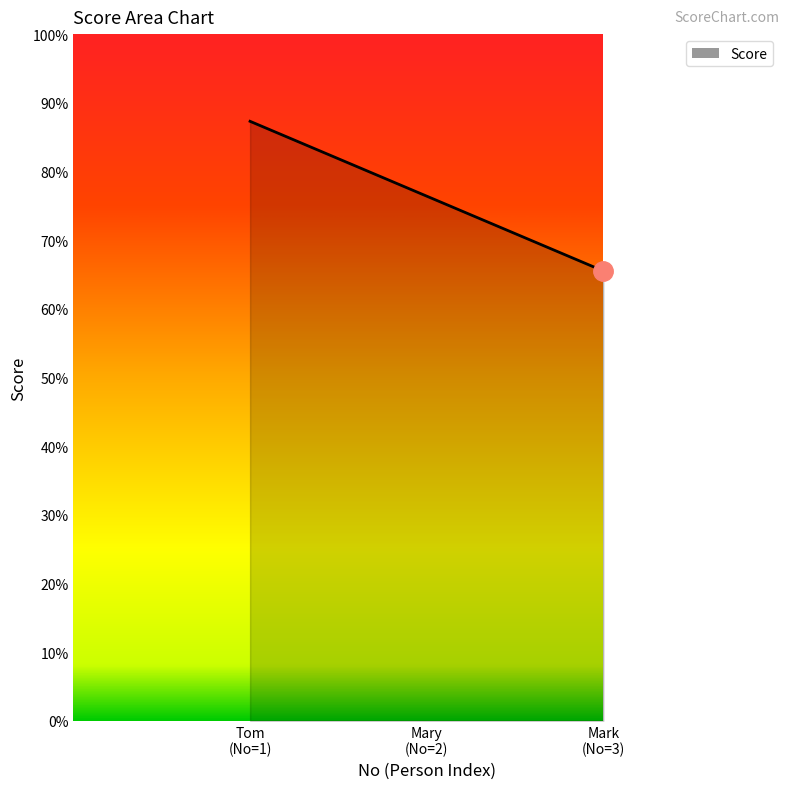

Rank the categories by value from lowest to highest.

Mark
(No=3), Mary
(No=2), Tom
(No=1)